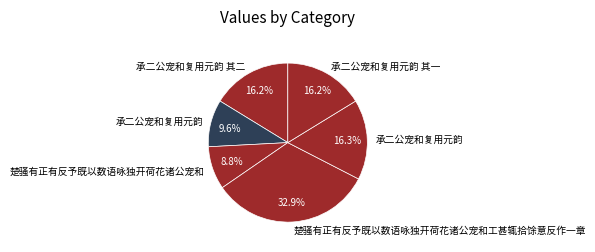

How many segments does this pie chart have?

6